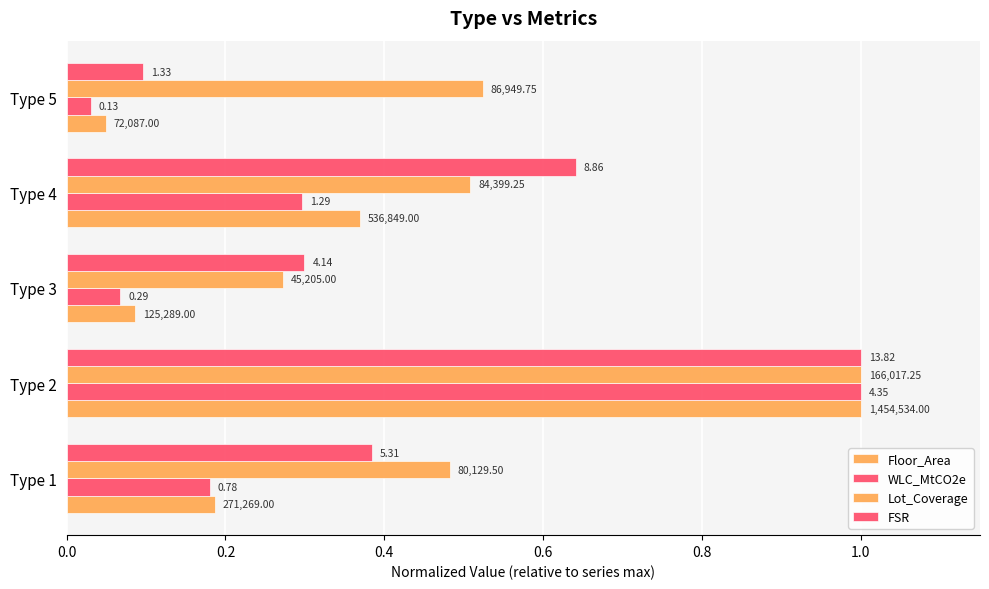

Count the Lot_Coverage values in the range 0 to 1.

5